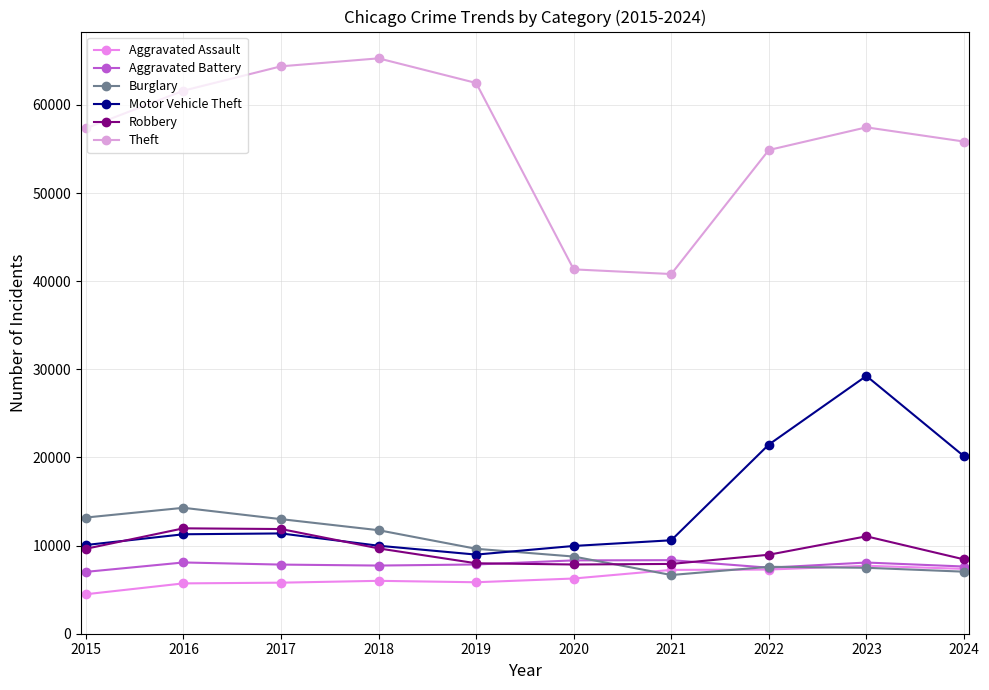

How many values in the Aggravated Assault series are below 6265?

5